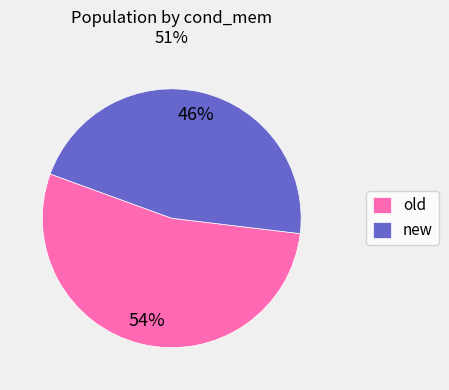

Which has a higher value, new or old?

old